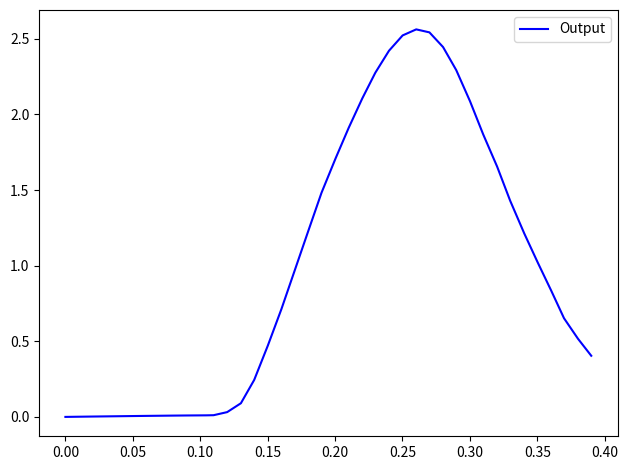

Does the chart display data point markers on the line(s)?

No